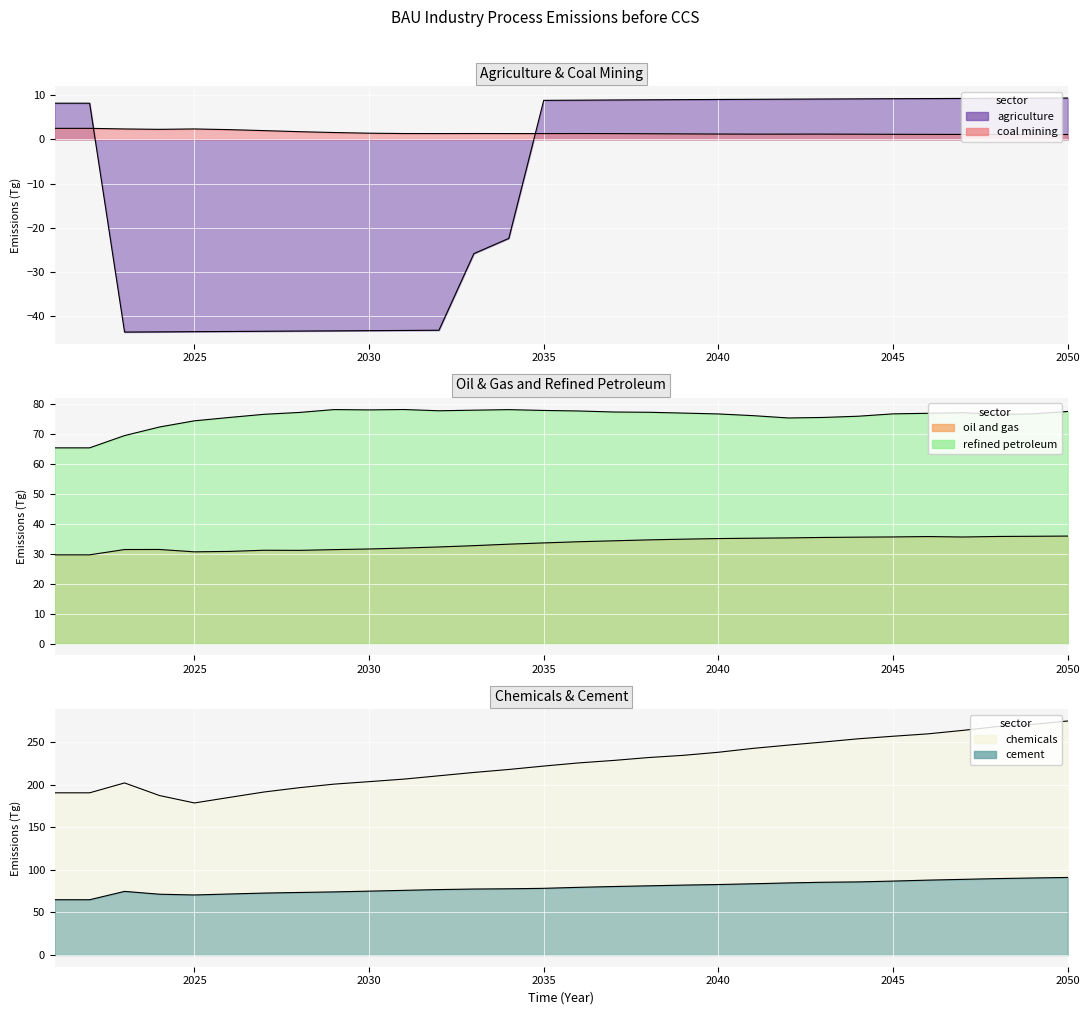

At how many categories does at least one series exceed 68?

30